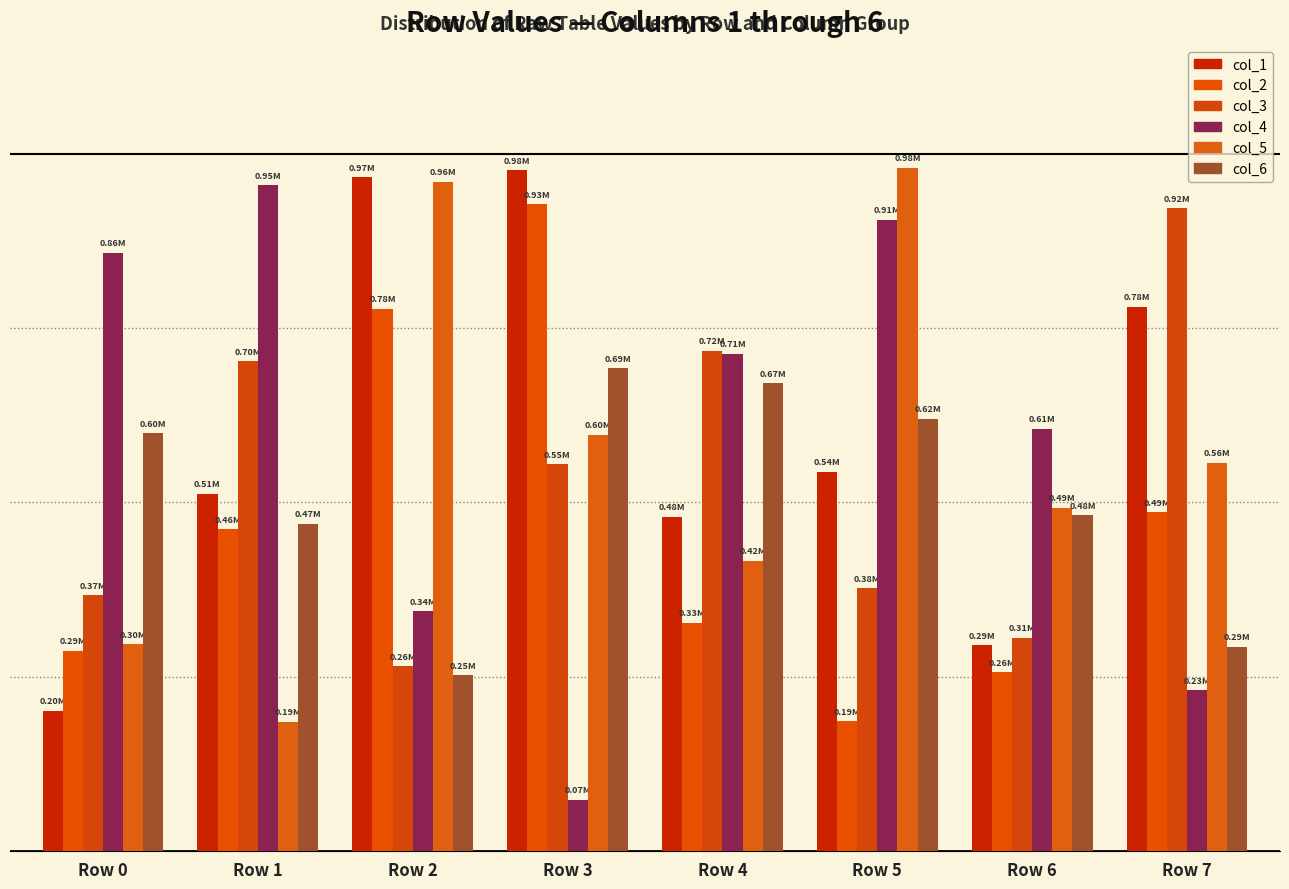

Does the chart contain stacked bars?

No